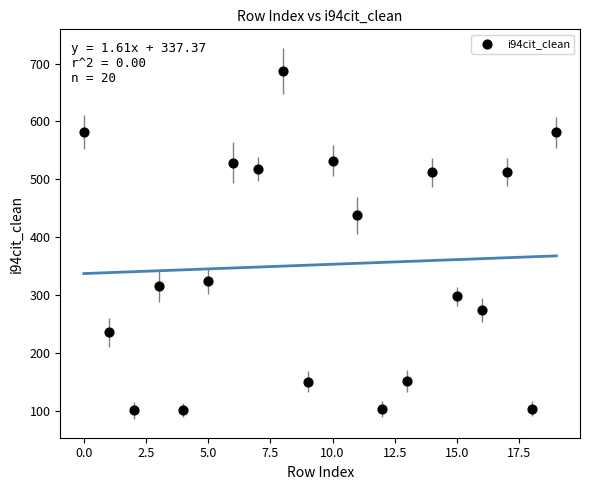

What is the range of Y values (max minus min)?

586